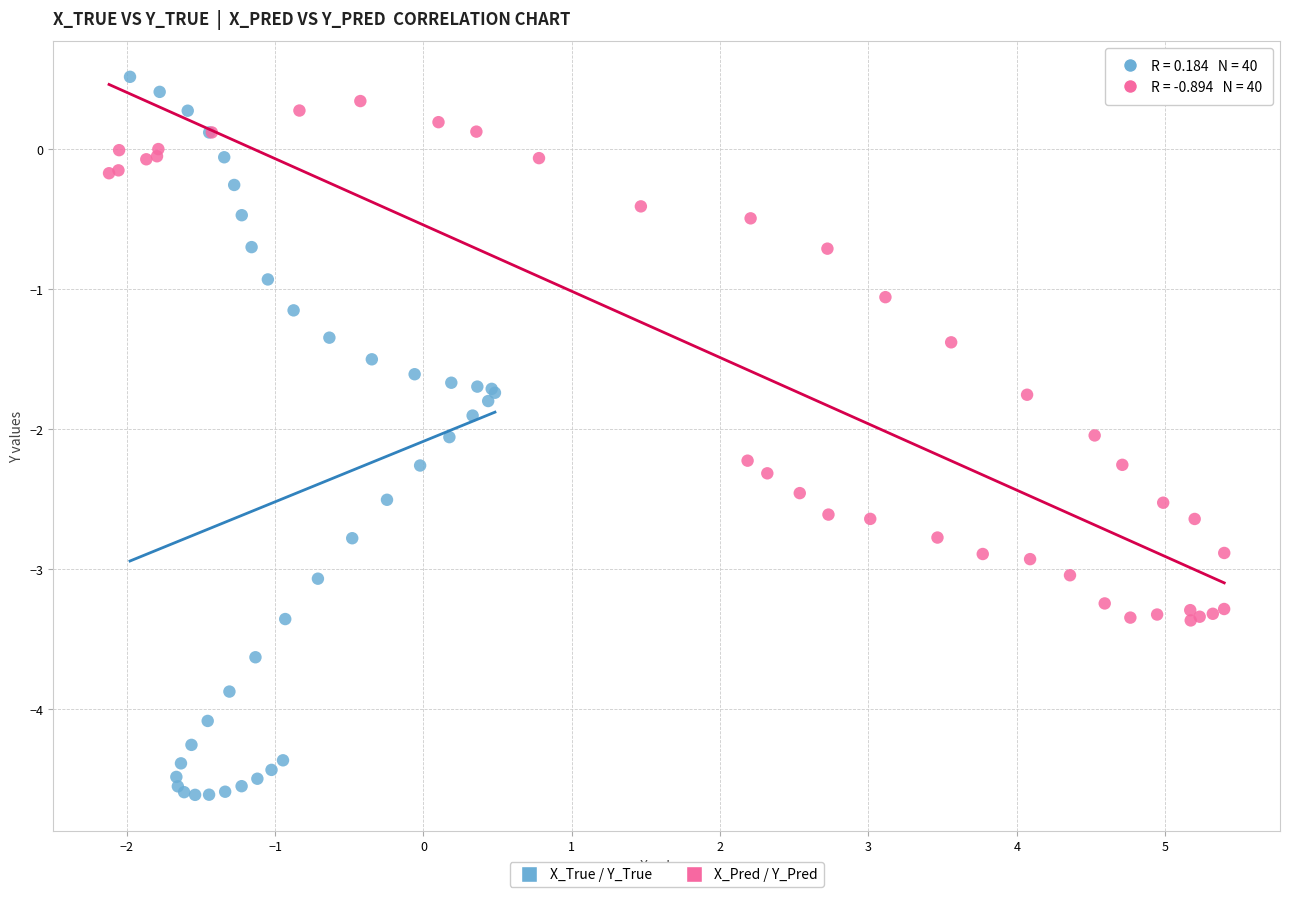

Which series reaches the minimum Y coordinate?

X_True / Y_True